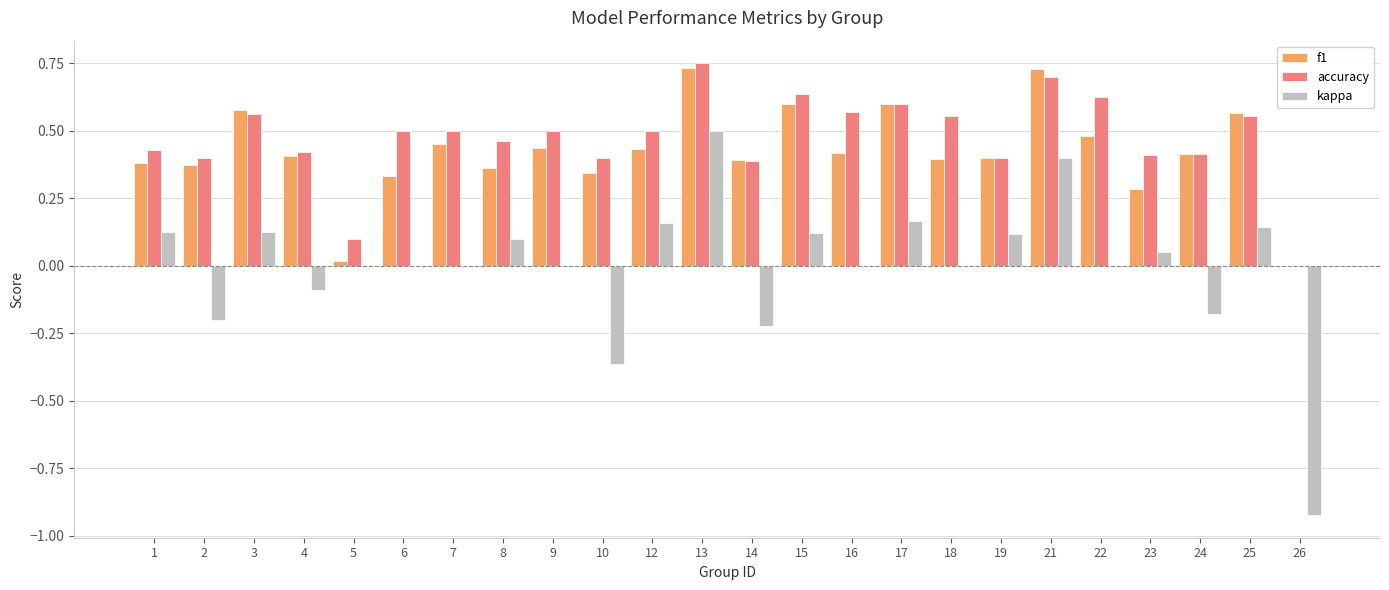

Between 6 and 14, which series saw the biggest shift?

kappa